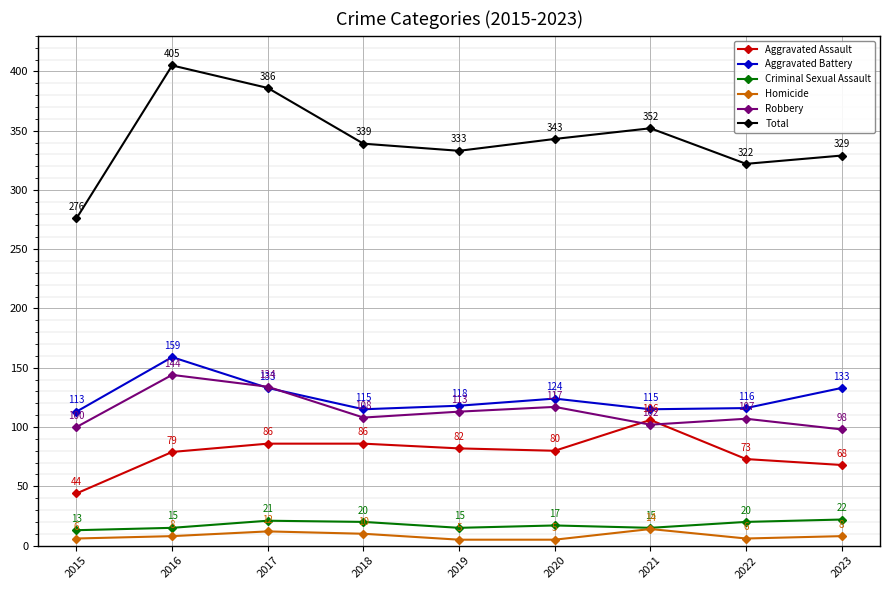

True or false: Robbery and Aggravated Battery cross at least once.

True